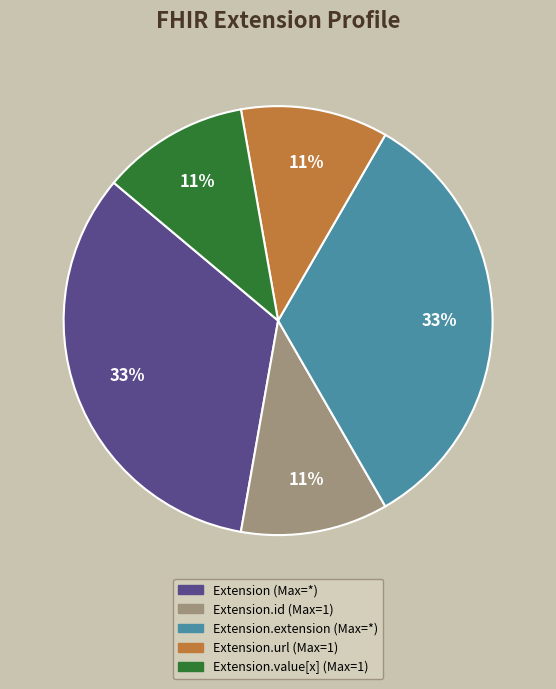

Is there any slice that represents more than half of the pie?

No